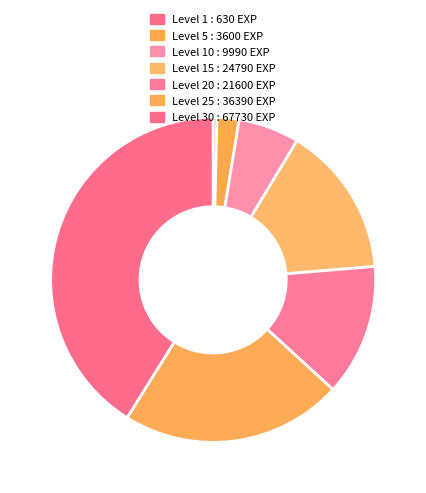

Rank the categories by value from highest to lowest.

Level 30 : 67730 EXP, Level 25 : 36390 EXP, Level 15 : 24790 EXP, Level 20 : 21600 EXP, Level 10 : 9990 EXP, Level 5 : 3600 EXP, Level 1 : 630 EXP